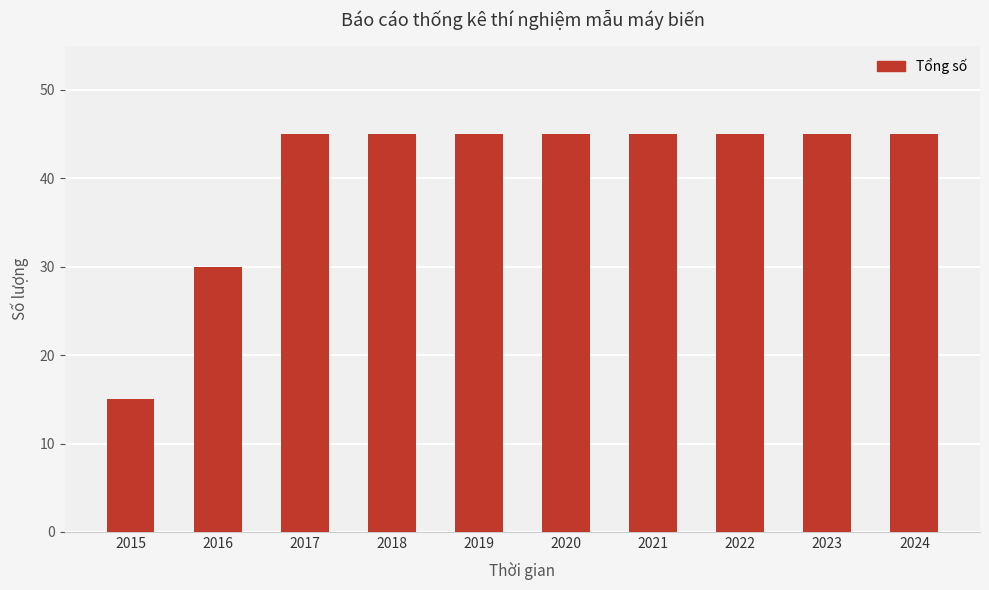

Reading right to left, extract all data points from this chart.

2024=45	2023=45	2022=45	2021=45	2020=45	2019=45	2018=45	2017=45	2016=30	2015=15